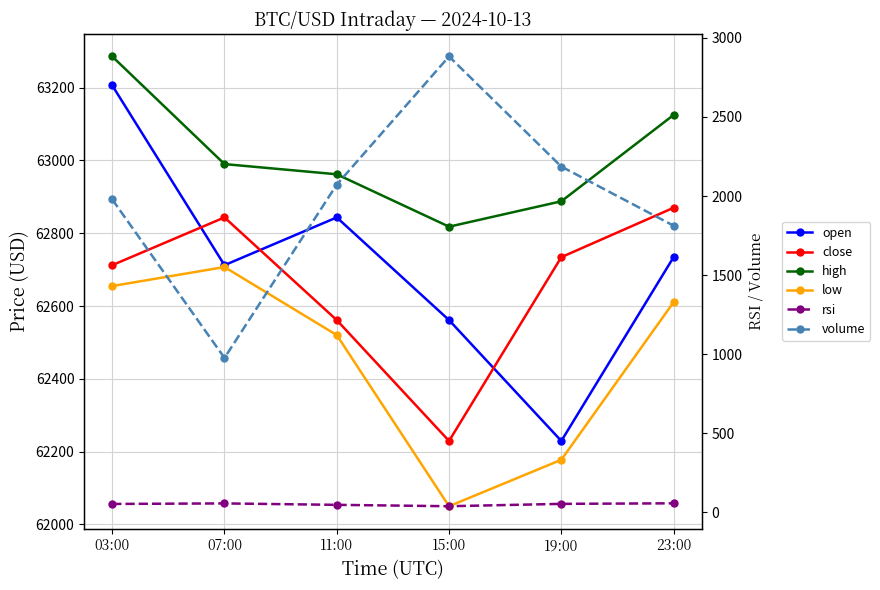

True or false: volume and close intersect in this chart.

False